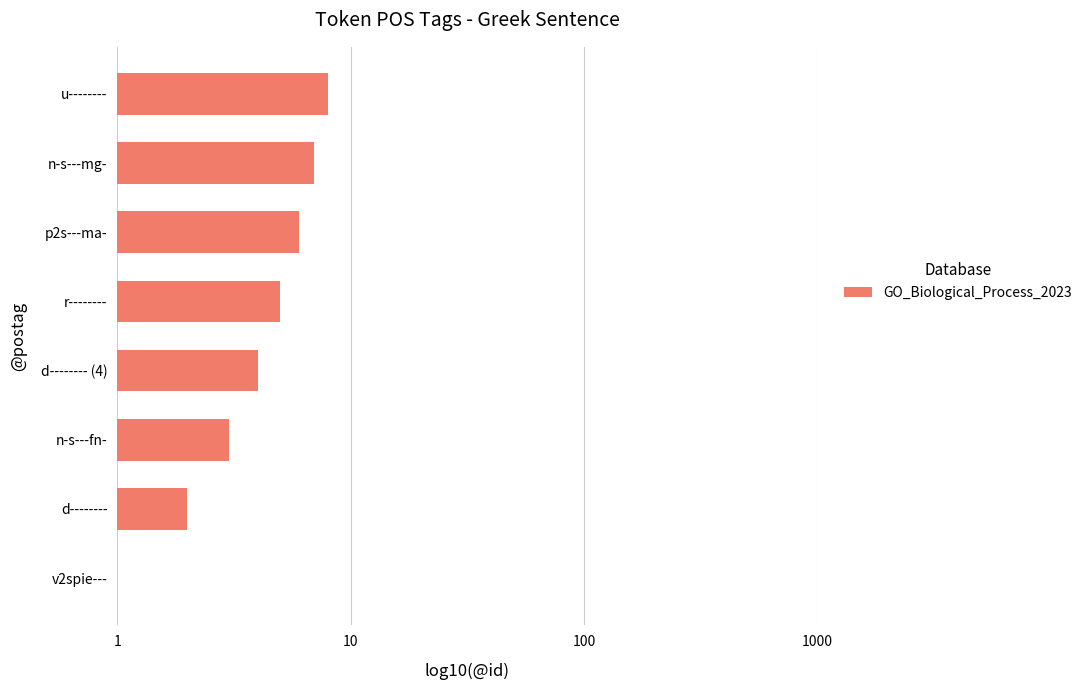

What position from the right is p2s---ma-?

3